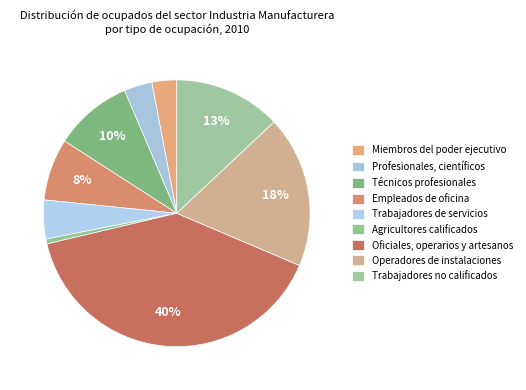

Does Empleados de oficina account for over 50% of the chart?

No